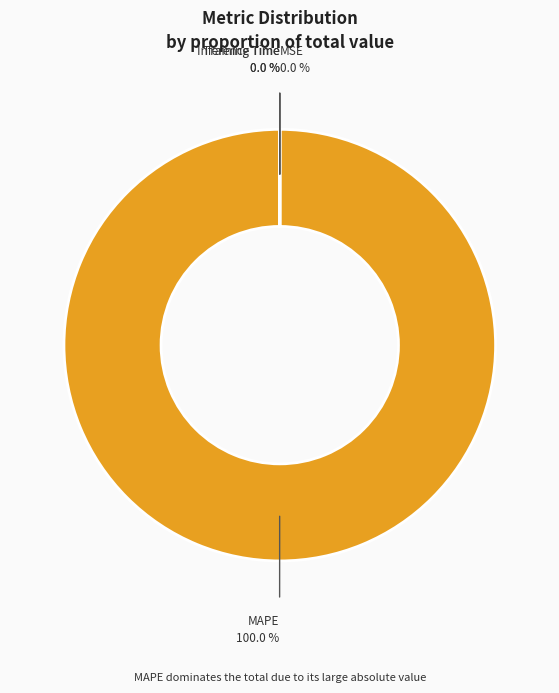

What is the largest slice in the pie chart?

MAPE